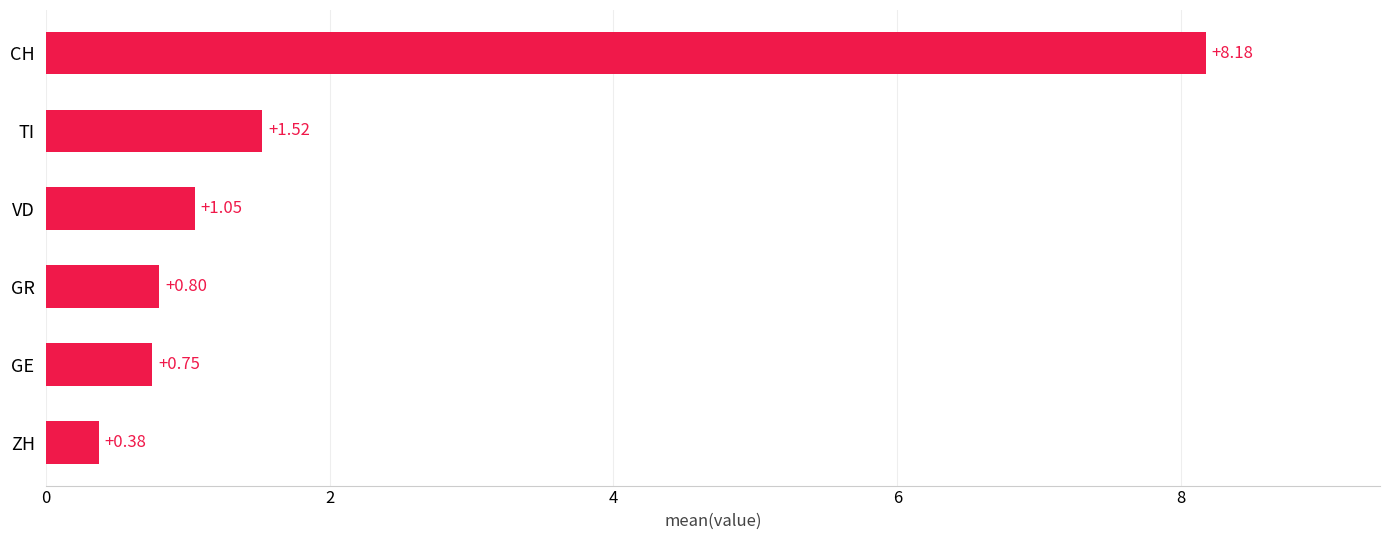

How many values are below 1?

3